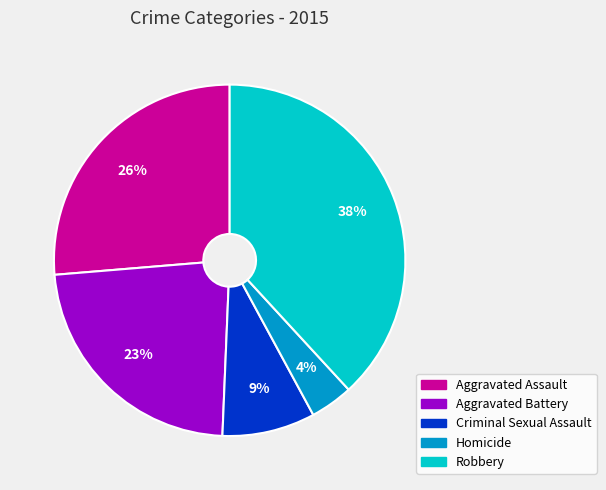

Count the number of slices in the pie.

5